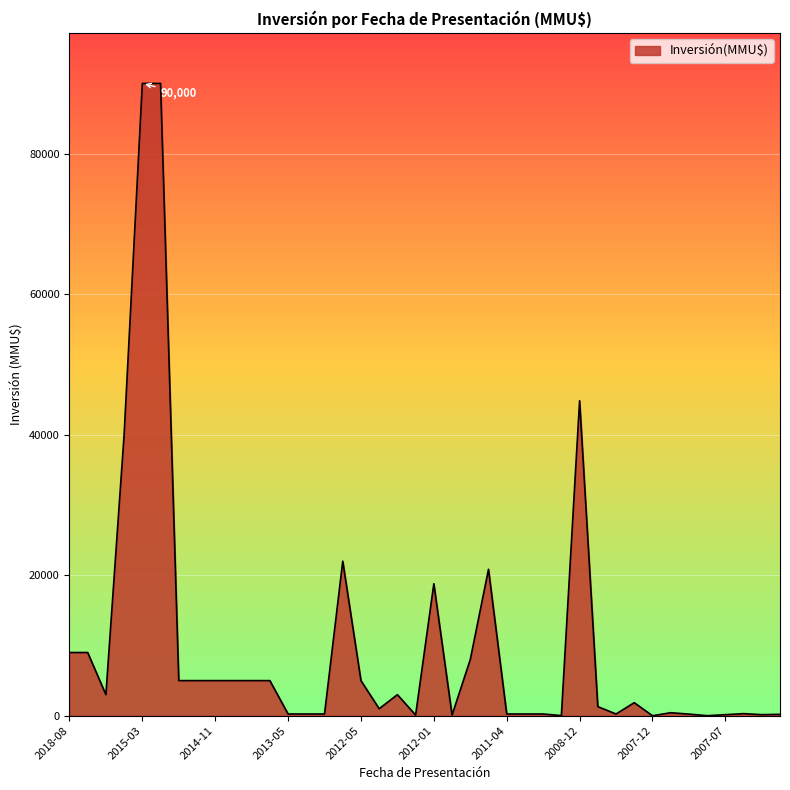

What is the maximum value shown in the chart?

90000